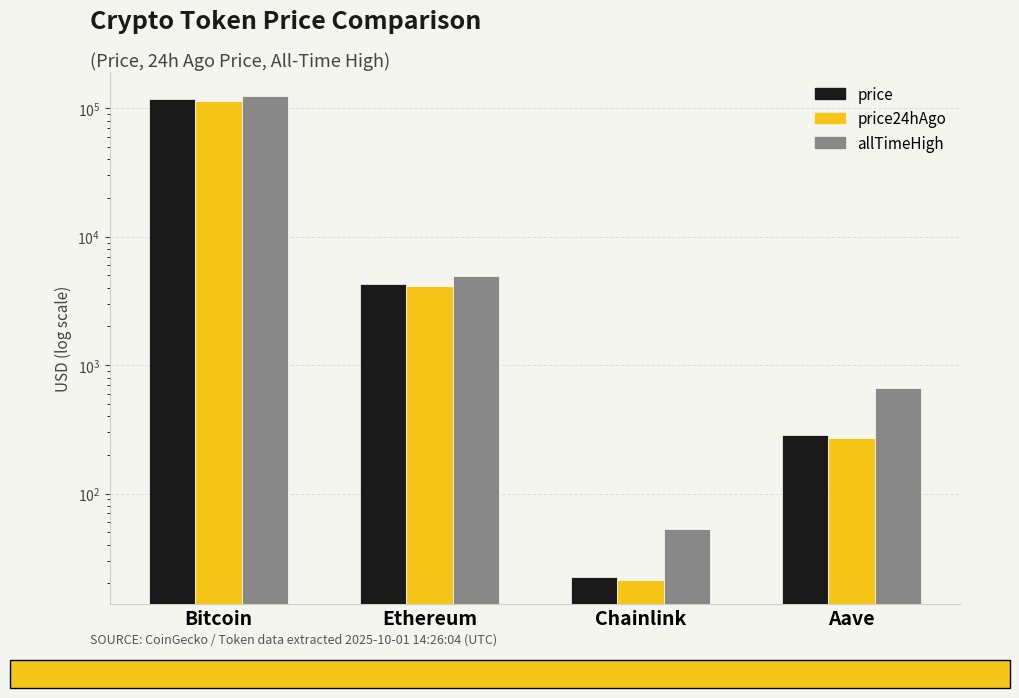

Reading right to left, extract all data points from this chart.

price: Aave=286.1	Chainlink=22.3	Ethereum=4287.1	Bitcoin=117144.0
price24hAgo: Aave=269.7	Chainlink=21.3	Ethereum=4143.5	Bitcoin=113178.0
allTimeHigh: Aave=661.7	Chainlink=52.7	Ethereum=4946.1	Bitcoin=124128.0